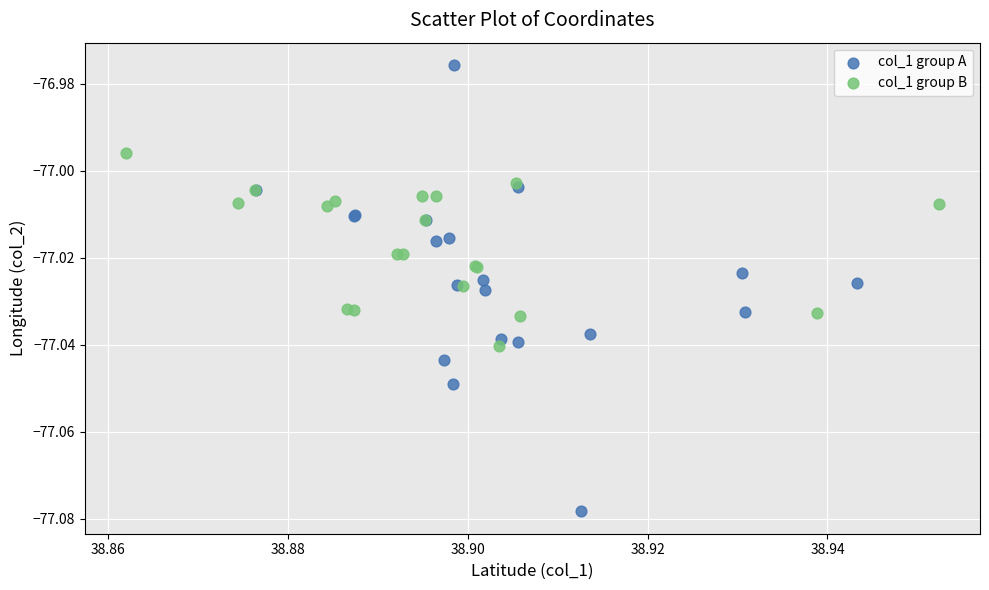

What are all the series names shown in the legend?

col_1 group A, col_1 group B